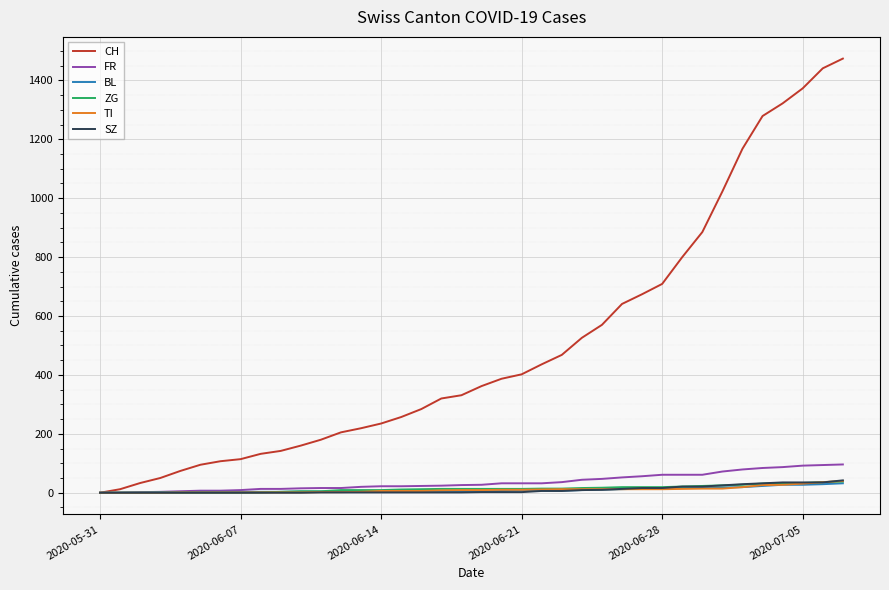

Which series has the widest spread of values?

CH